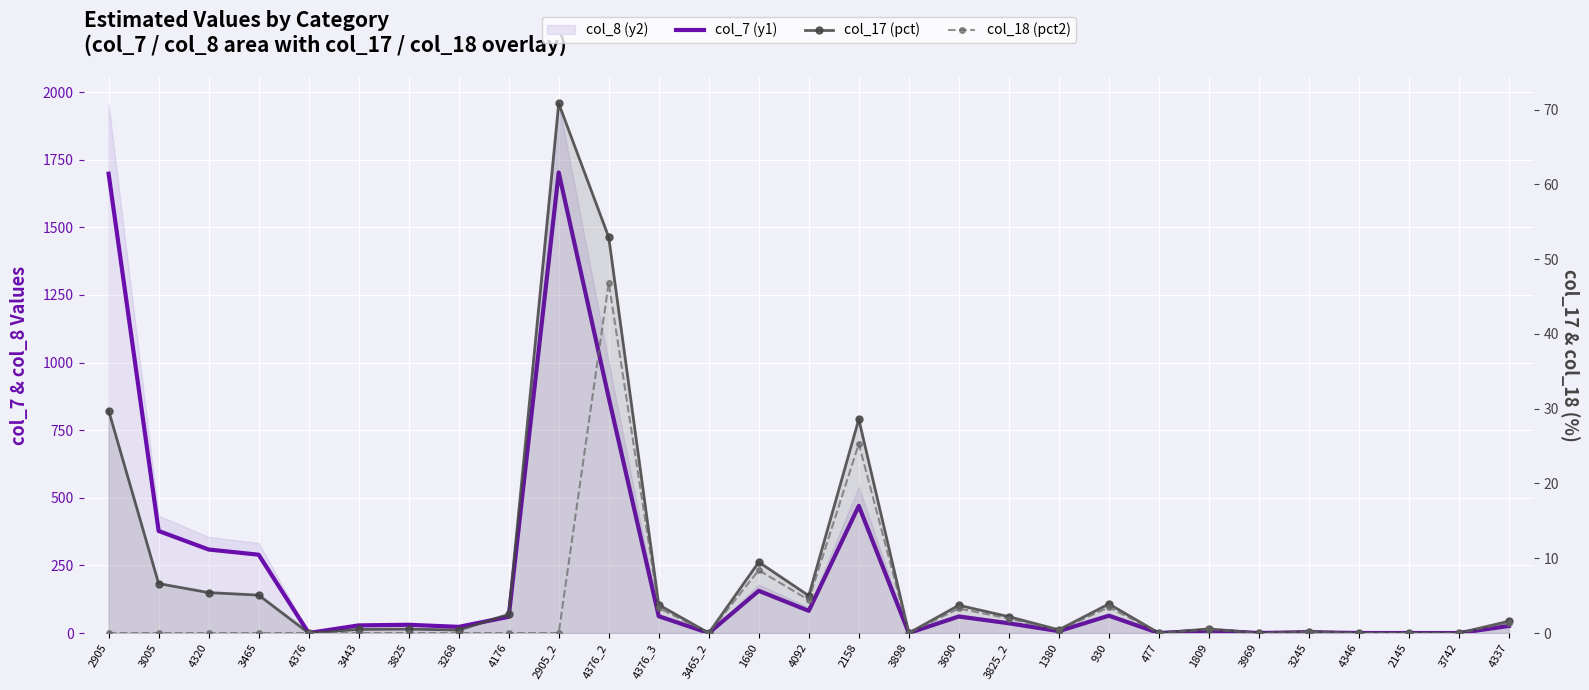

At which category is the sum across all series the highest?

2905_2